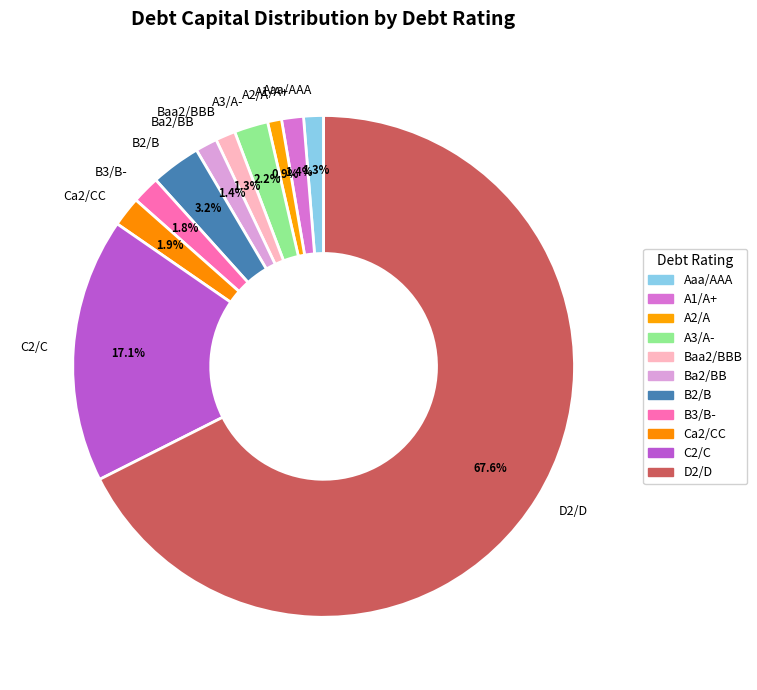

Which has a higher value, D2/D or C2/C?

D2/D